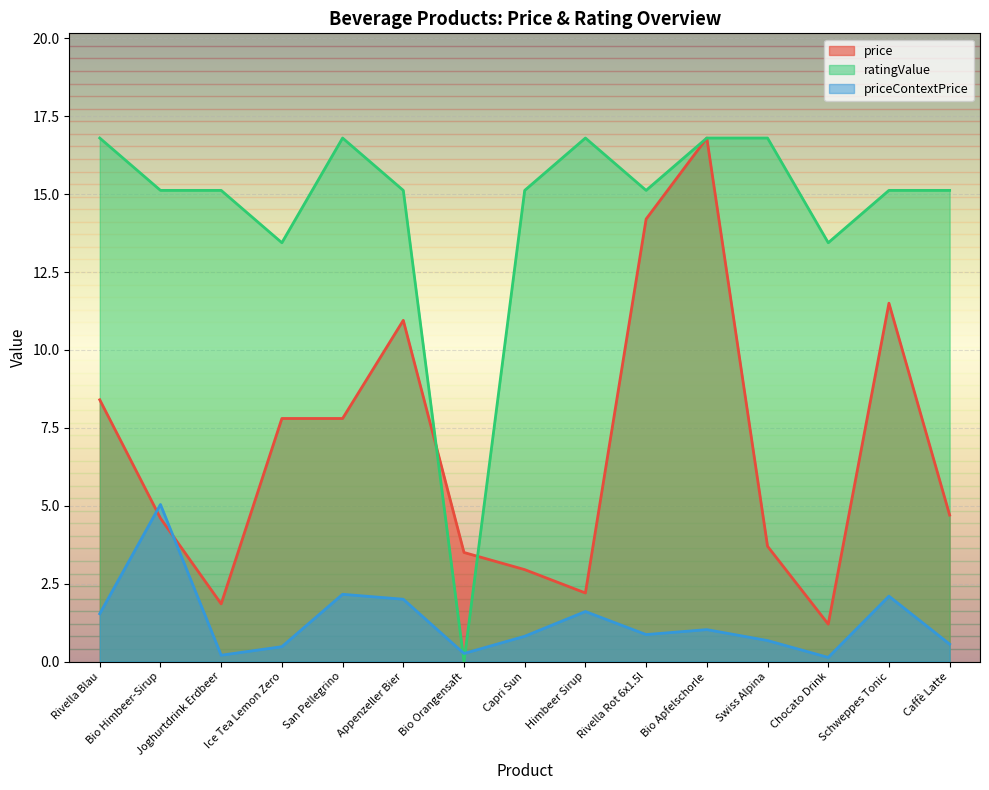

Rank the series by their maximum value, from highest to lowest.

price, ratingValue, priceContextPrice